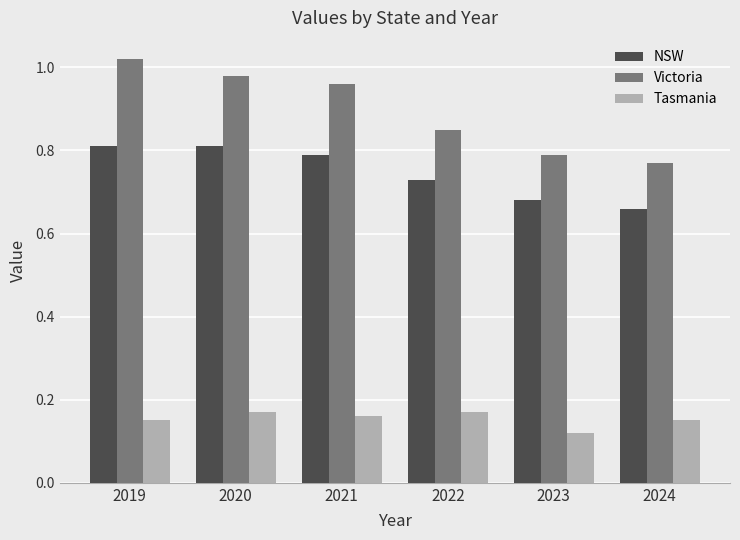

List the labels in order of Victoria value, smallest first.

2024, 2023, 2022, 2021, 2020, 2019